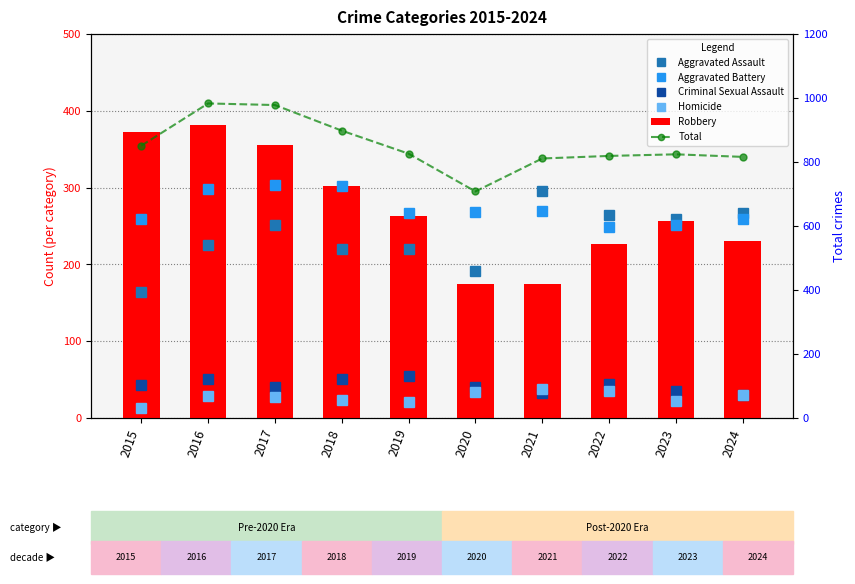

True or false: Aggravated Assault has a value of 295 at 2021.

True